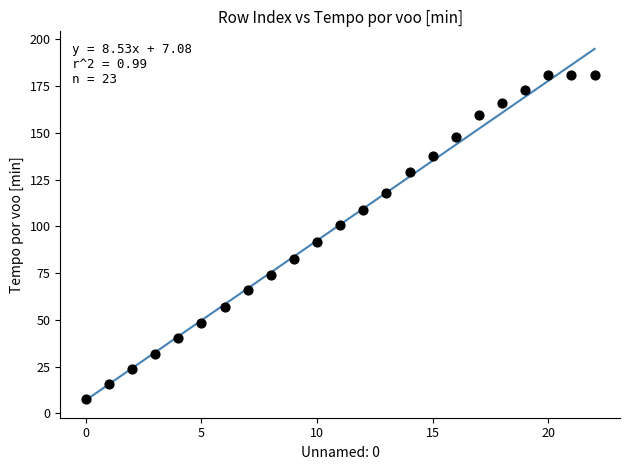

What Y value in the scatter plot is closest to 94?

91.8